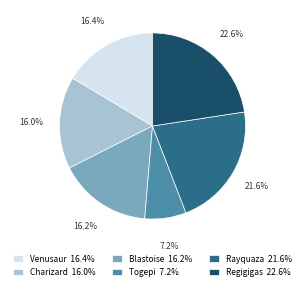

Does Charizard account for over 50% of the chart?

No